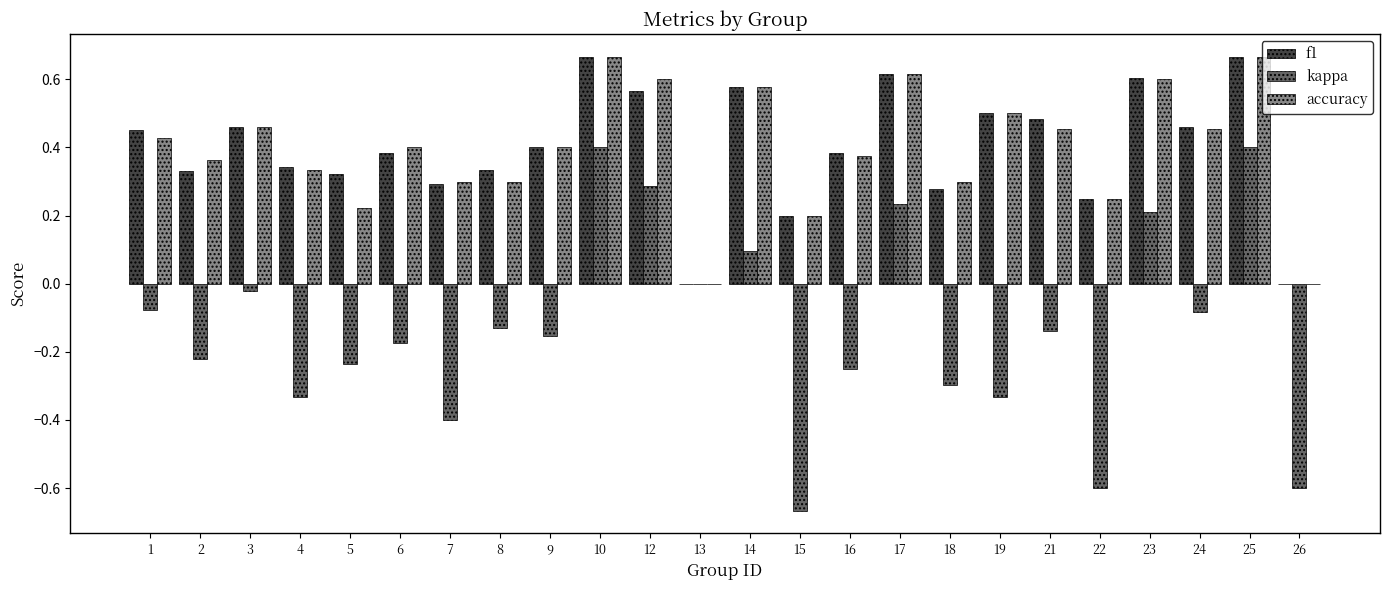

What is the sum of all kappa values?

-3.1